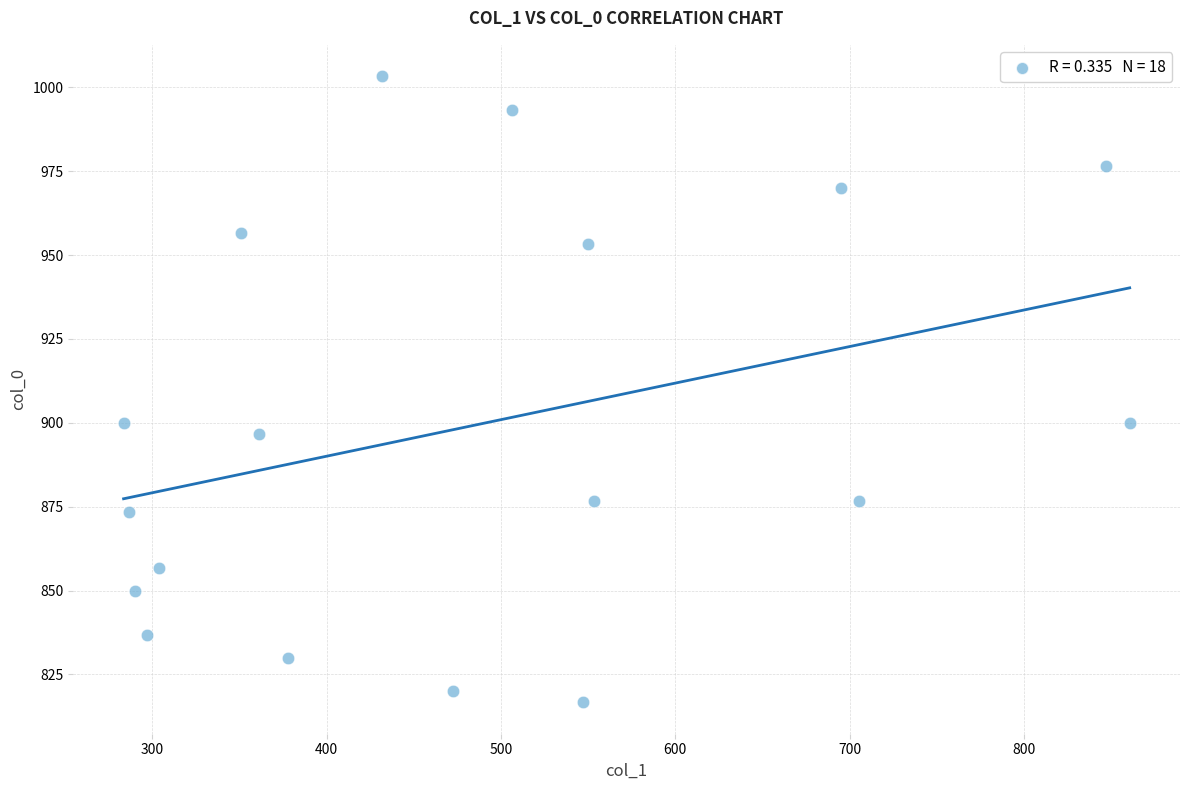

What is the range of Y values (max minus min)?

186.7